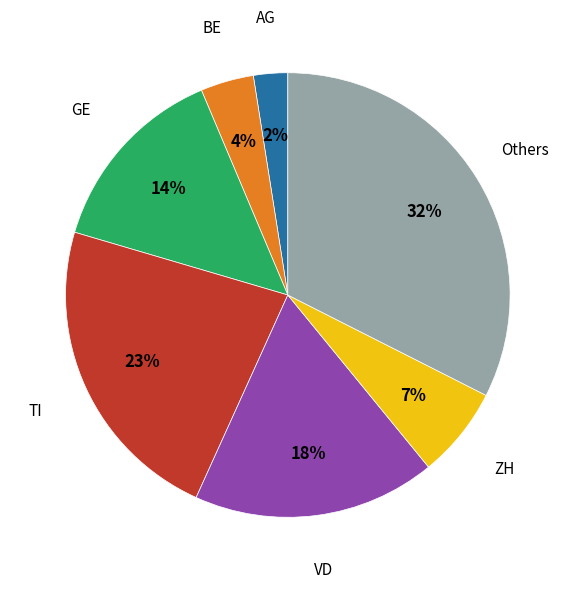

True or false: GE accounts for 9% of the total.

False